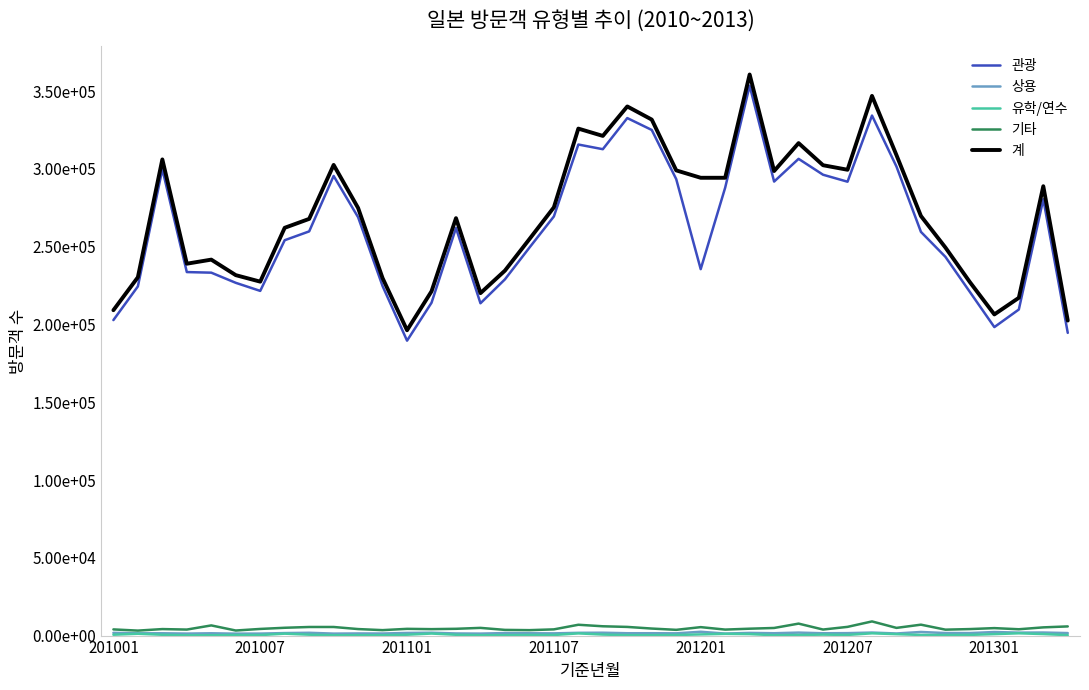

True or false: 기타 and 계 intersect in this chart.

False